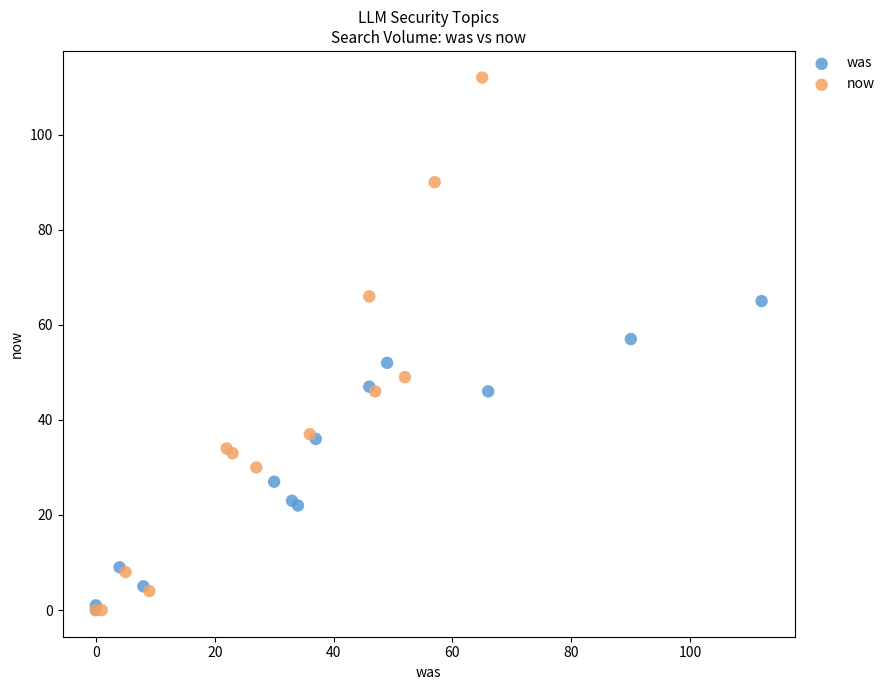

Which series has the largest Y range (max minus min)?

now